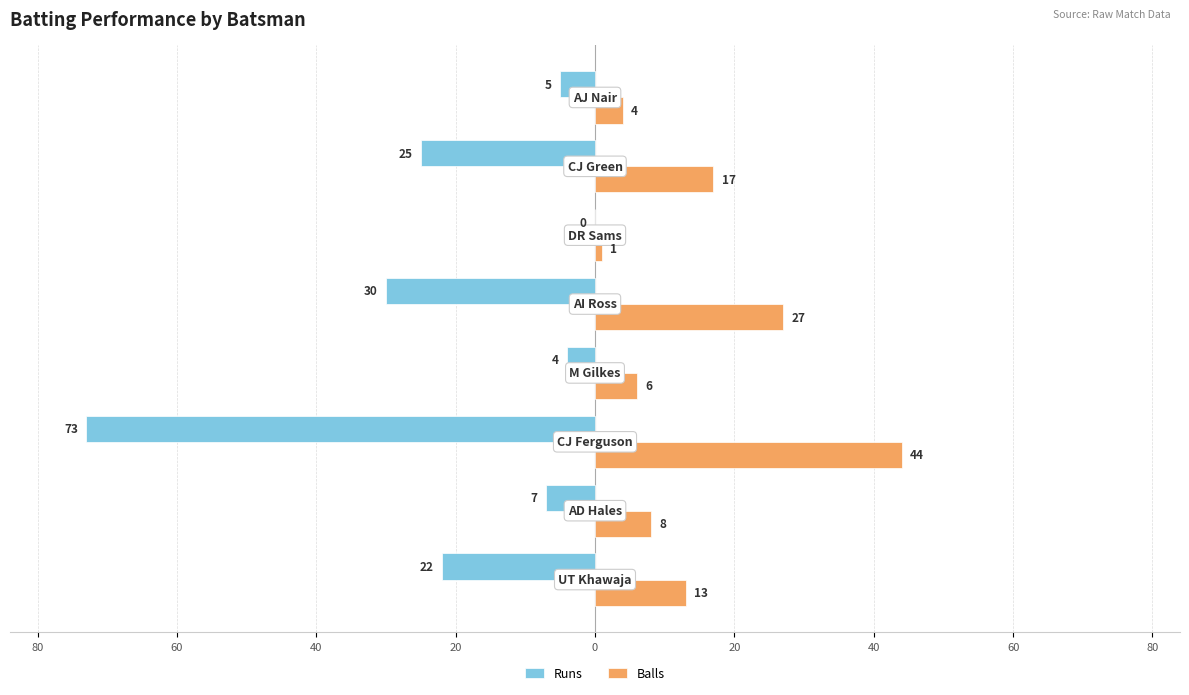

Reading right to left, transcribe all the data shown in this chart.

Runs: 60=-5	40=-25	20=0	0=-30	80=-4	60=-73	40=-7	20=-22
Balls: 60=4	40=17	20=1	0=27	80=6	60=44	40=8	20=13